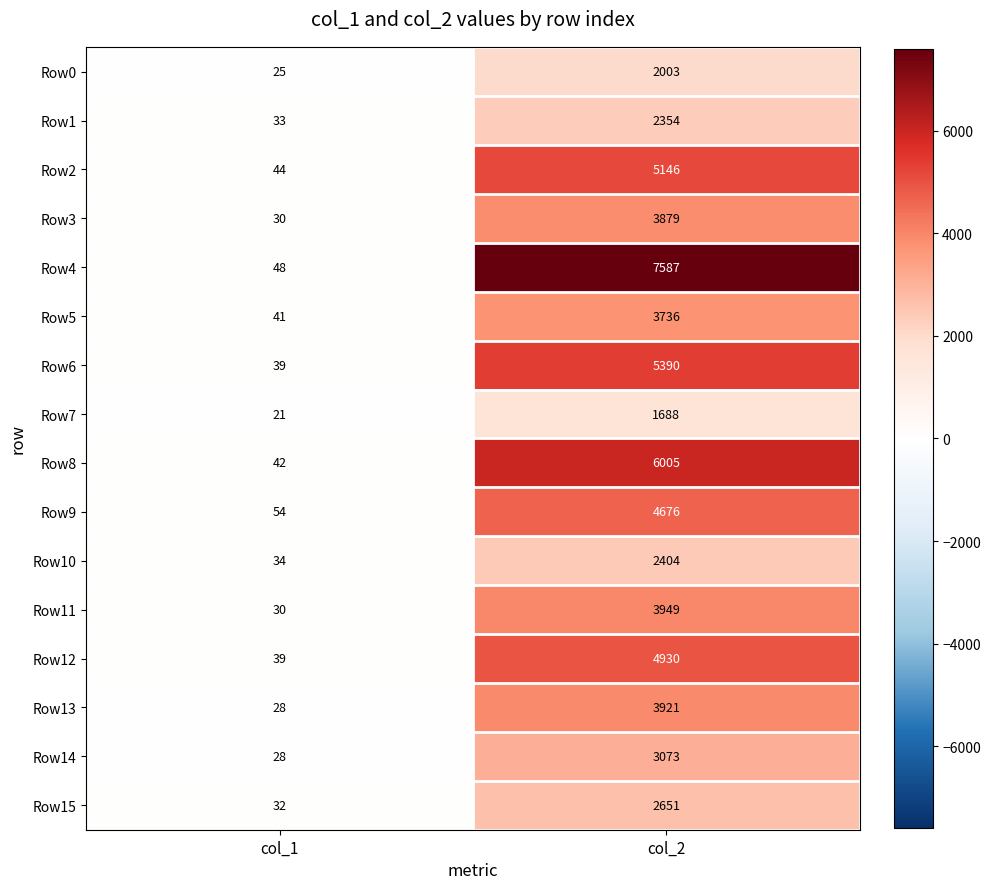

List the labels in order of Row13 value, largest first.

col_2, col_1